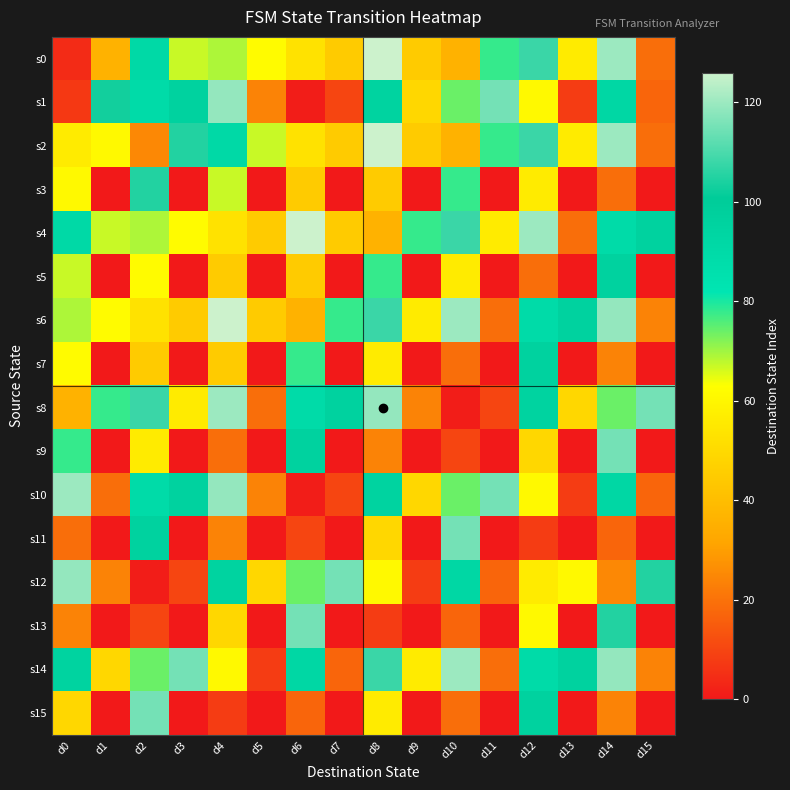

What is the total value across all series at d3?

652